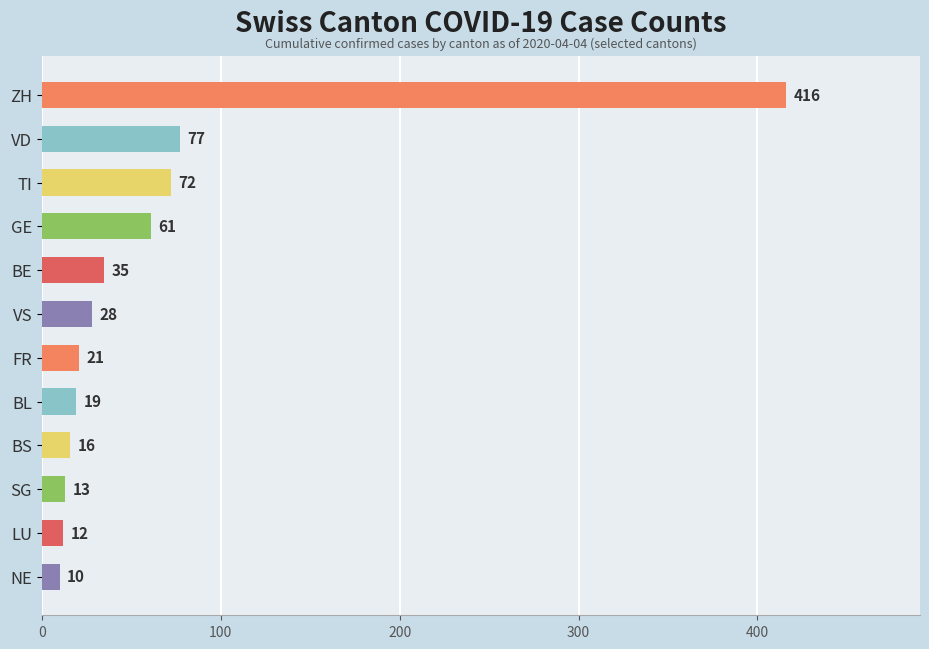

List the labels in order of value, smallest first.

NE, LU, SG, BS, BL, FR, VS, BE, GE, TI, VD, ZH